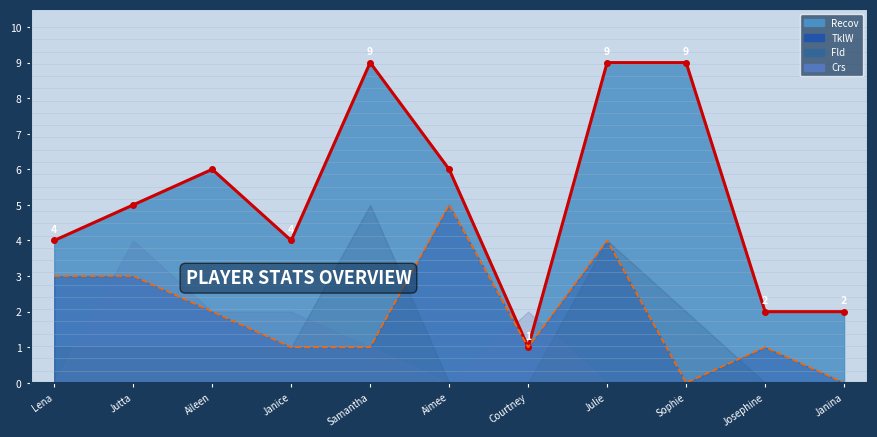

Count the TklW_line values in the range 1 to 3.

7